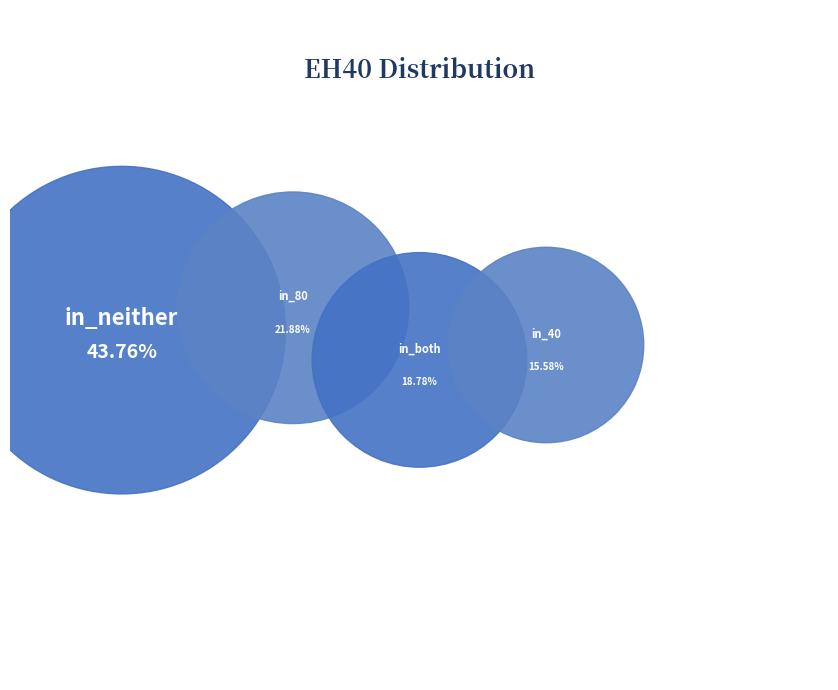

Does any single category account for the majority?

No